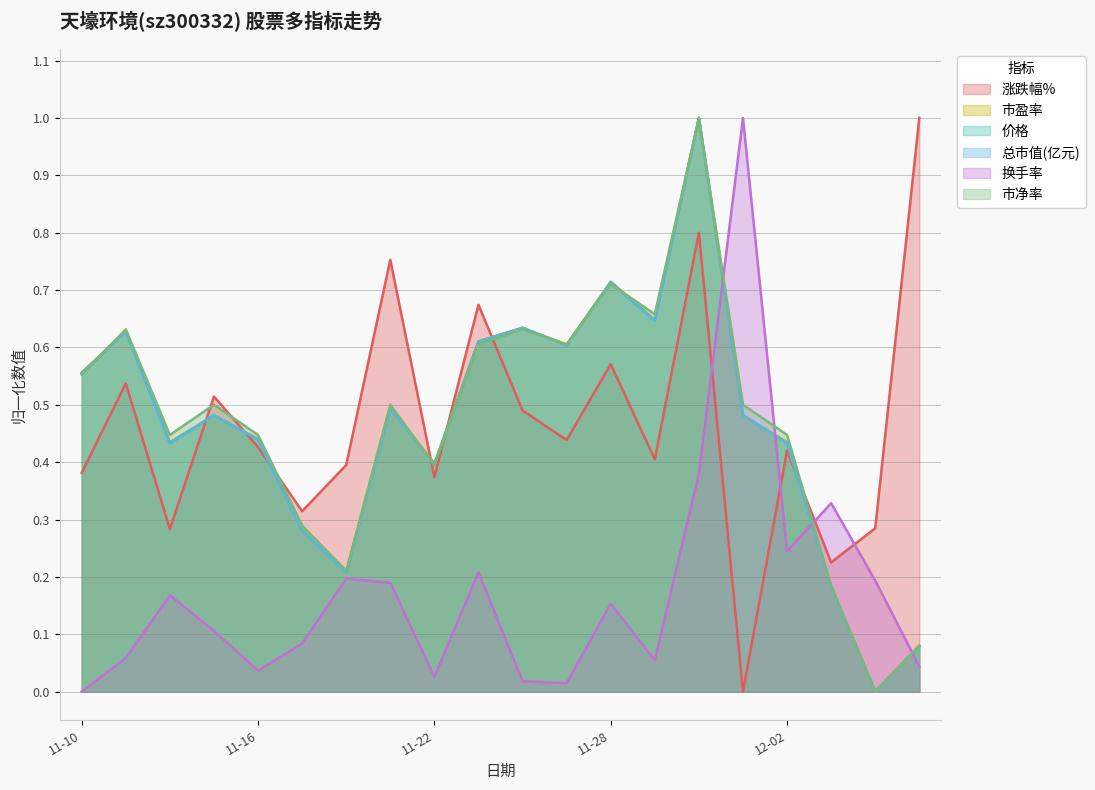

What is the greatest value displayed?

1.0